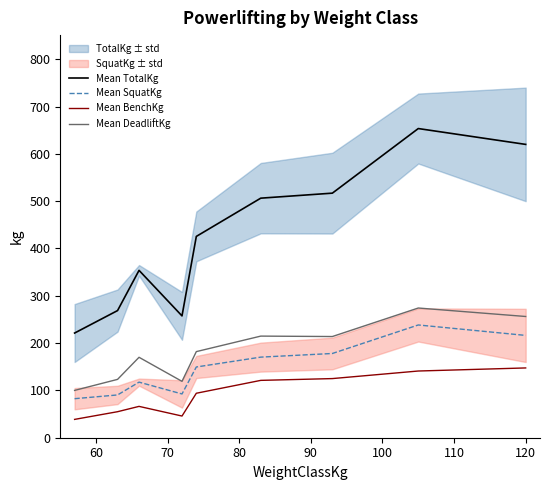

True or false: Mean BenchKg and Mean DeadliftKg intersect in this chart.

False